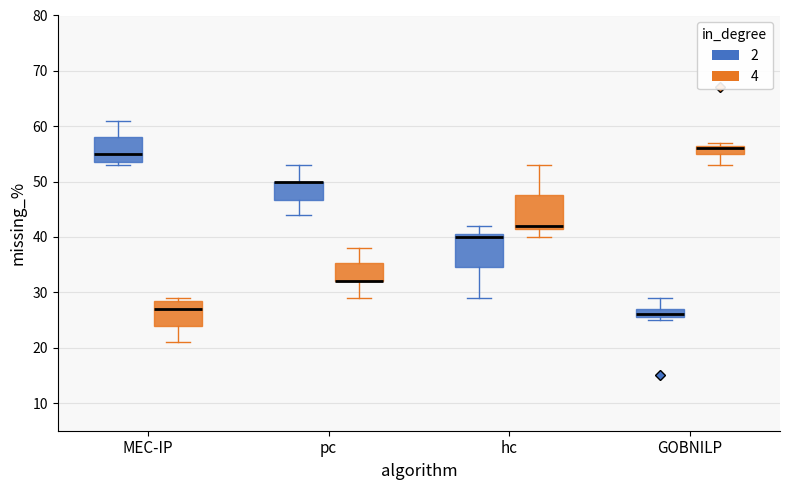

Where is the lower edge of the box for GOBNILP (2) on the y-axis? The values are not printed on the chart, so give them approximately, as read against the axis.

26